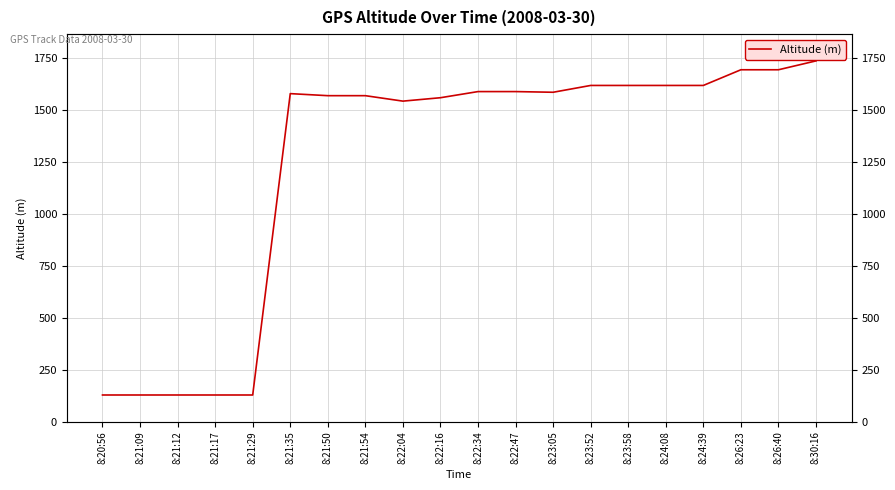

True or false: the data has more than 2 interior local peaks.

False